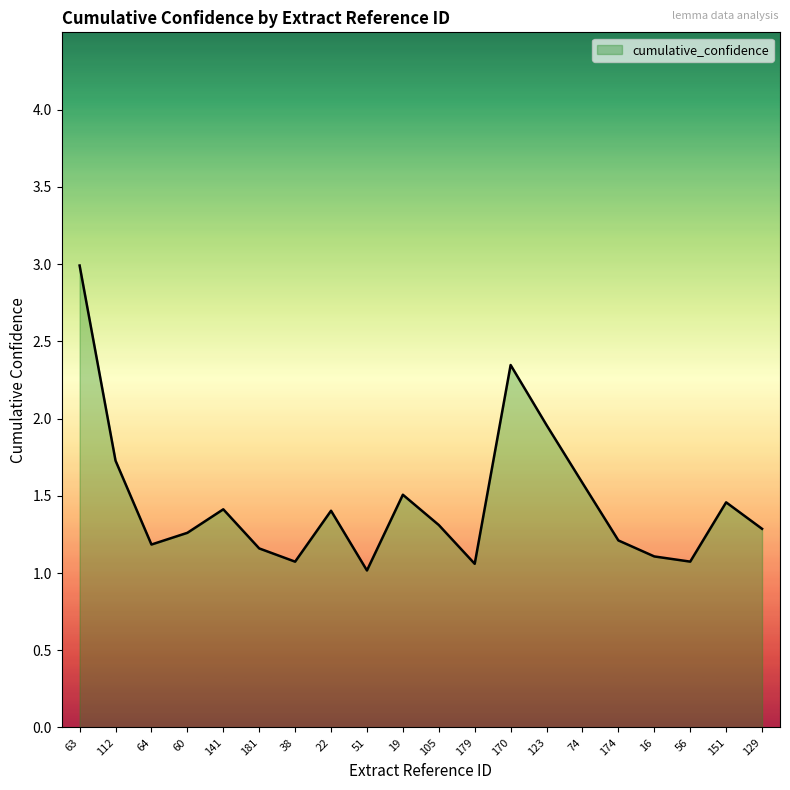

What is the average value?

1.5